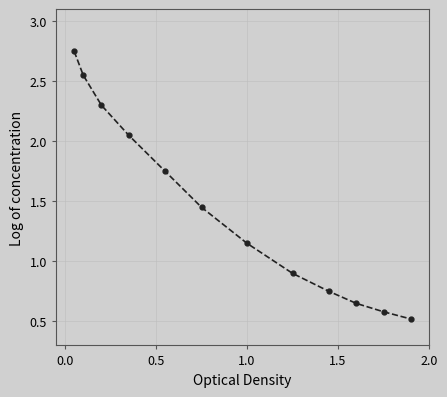

What is the smallest value displayed?

0.5